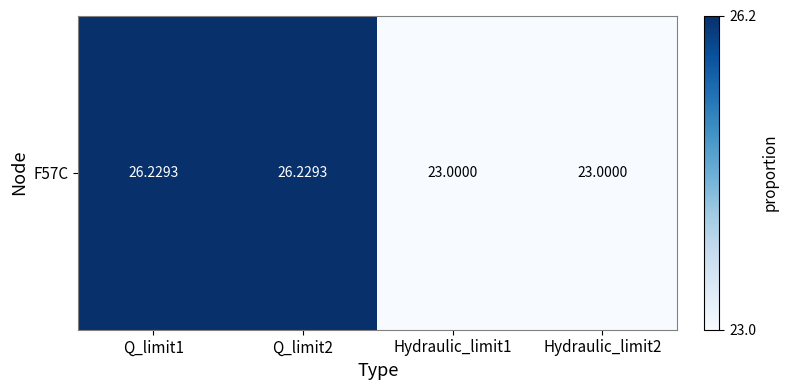

Which has a higher value, Hydraulic_limit1 or Q_limit2?

Q_limit2